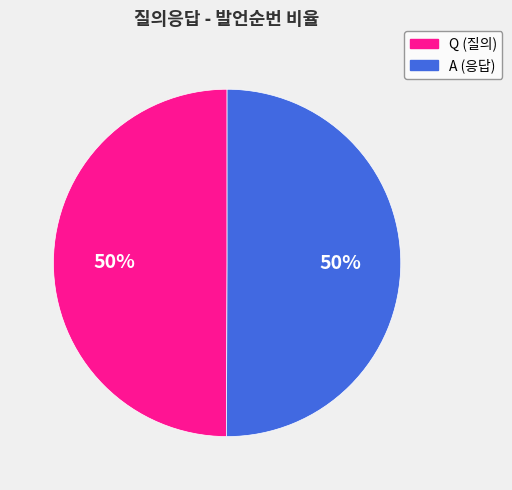

How many slices are in this pie chart?

2